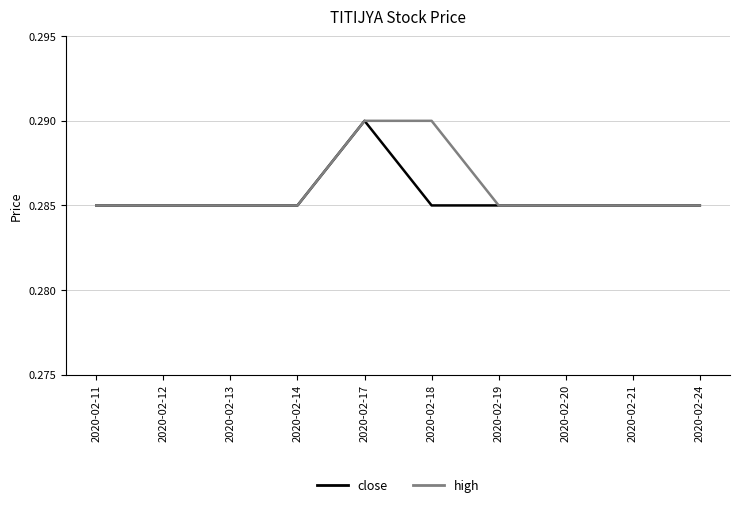

Is the value of high at 2020-02-20 greater than the value of close at 2020-02-17?

No